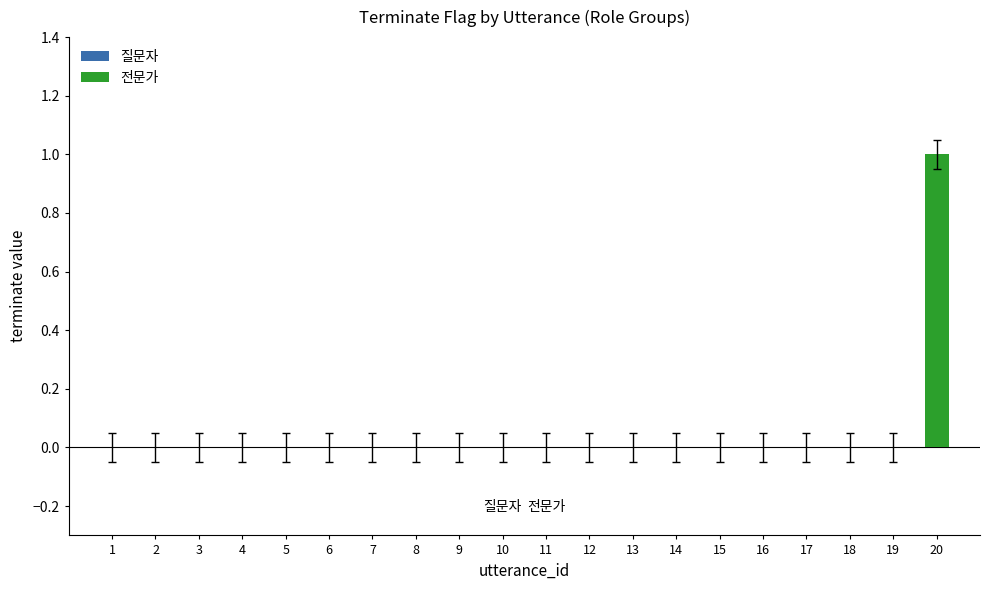

Is it true that the value at 16 is 0?

True